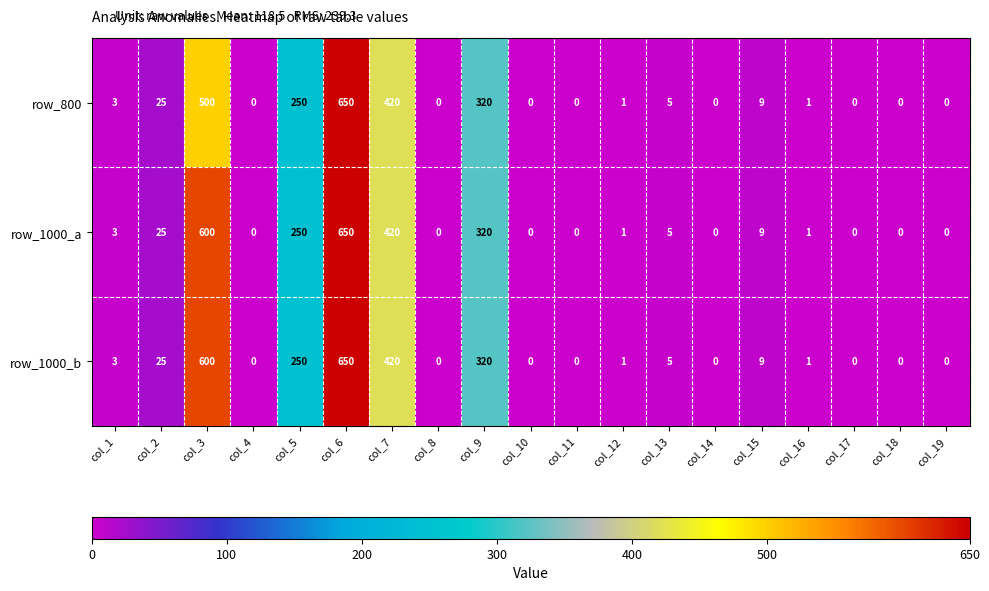

The value of row_1000_b at col_10 is 0. True or false?

True